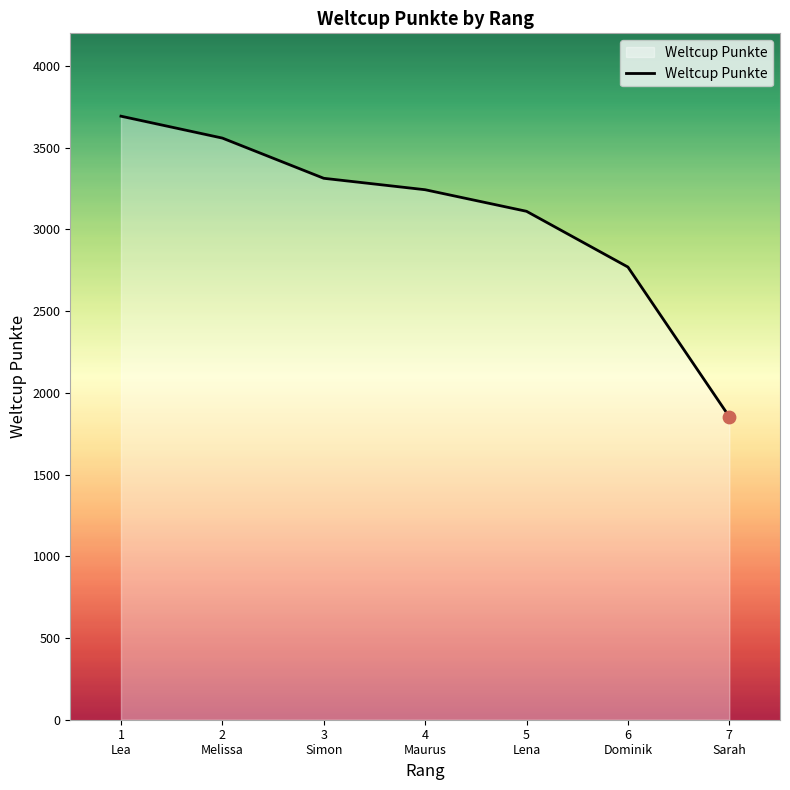

What is the ratio of the value at 1
Lea to the value at 6
Dominik?

1.3